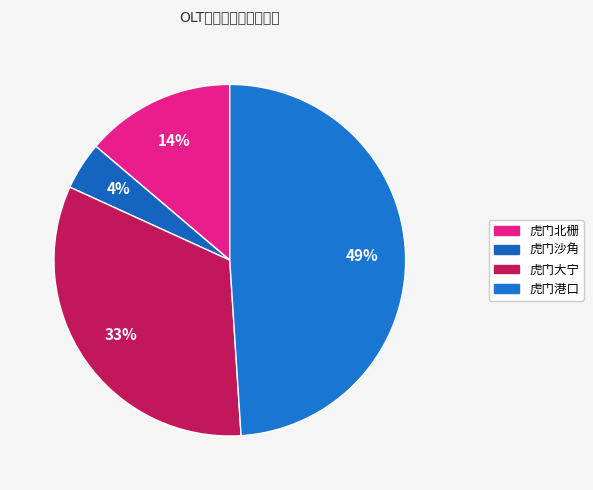

What is the largest slice in the pie chart?

虎门港口